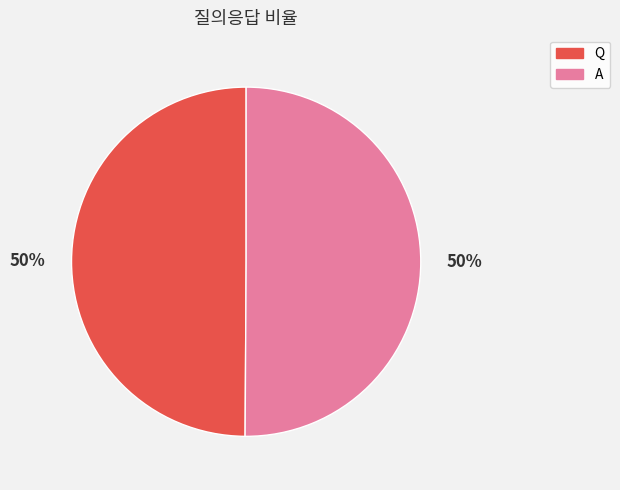

Combined, do A and Q account for over 50%?

Yes